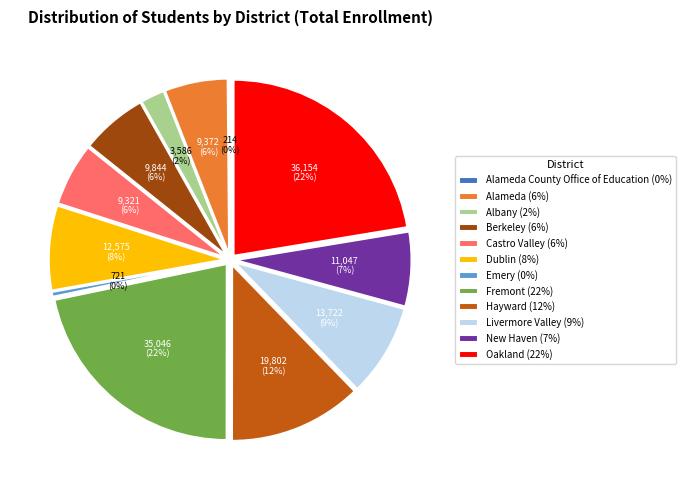

What is the ratio of the value at Albany City Unified to the value at Dublin Unified?

0.3